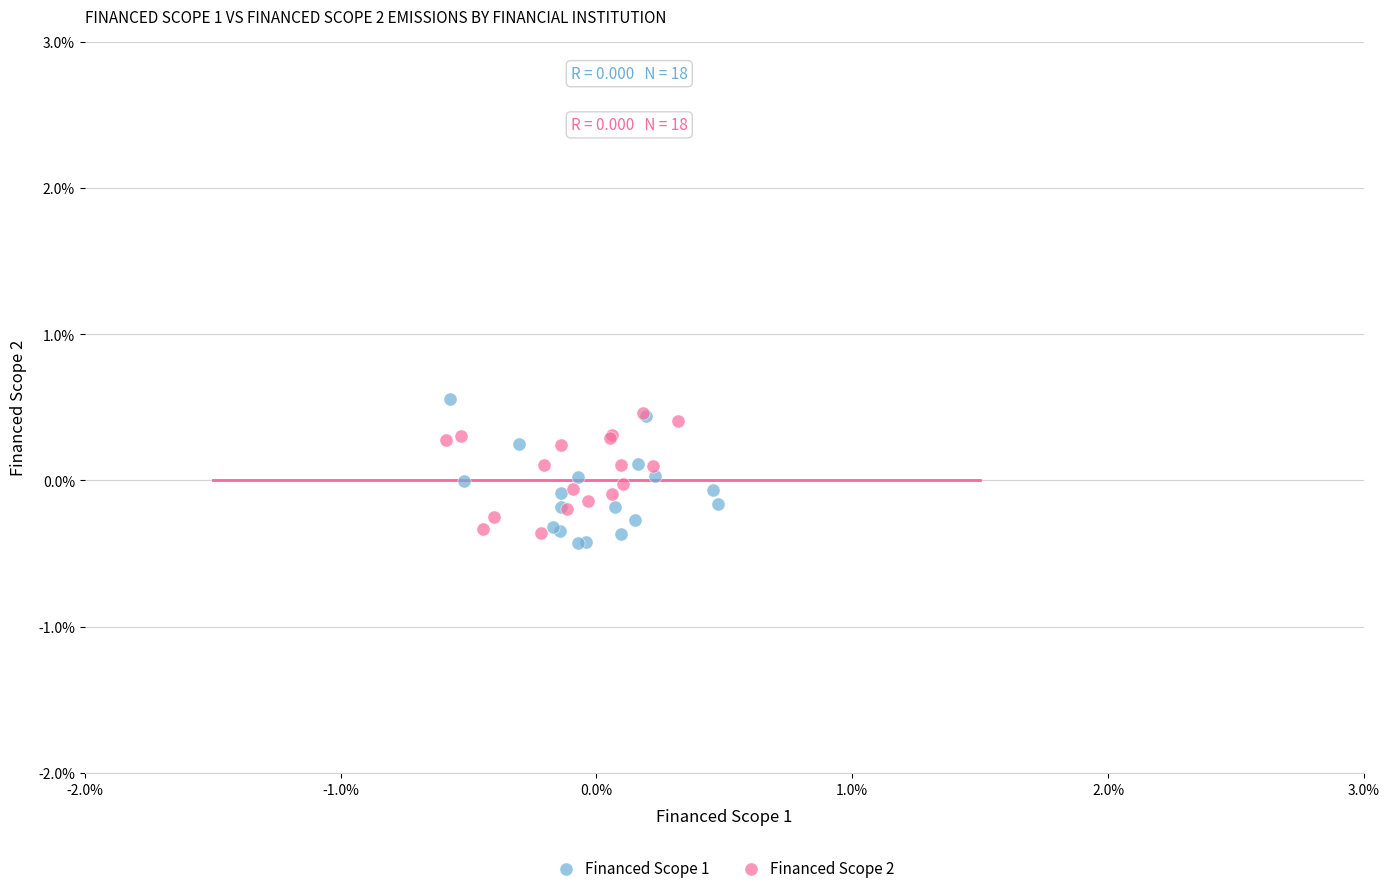

What are all the series names shown in the legend?

Financed Scope 1, Financed Scope 2